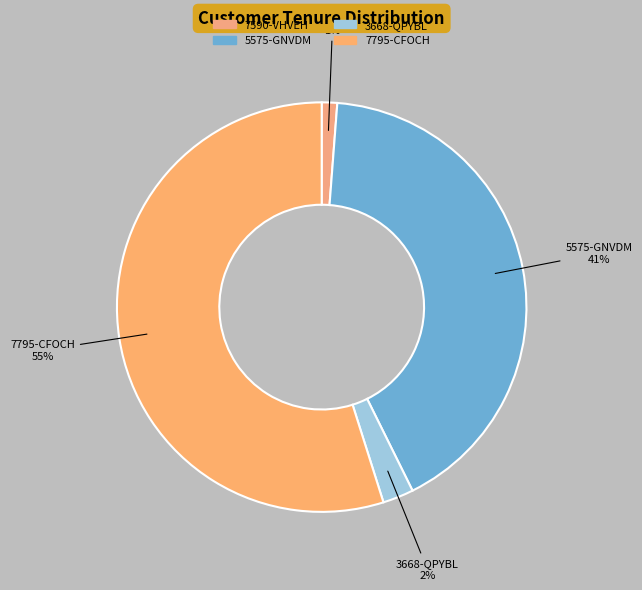

To the nearest percent, what is the average slice percentage?

25%